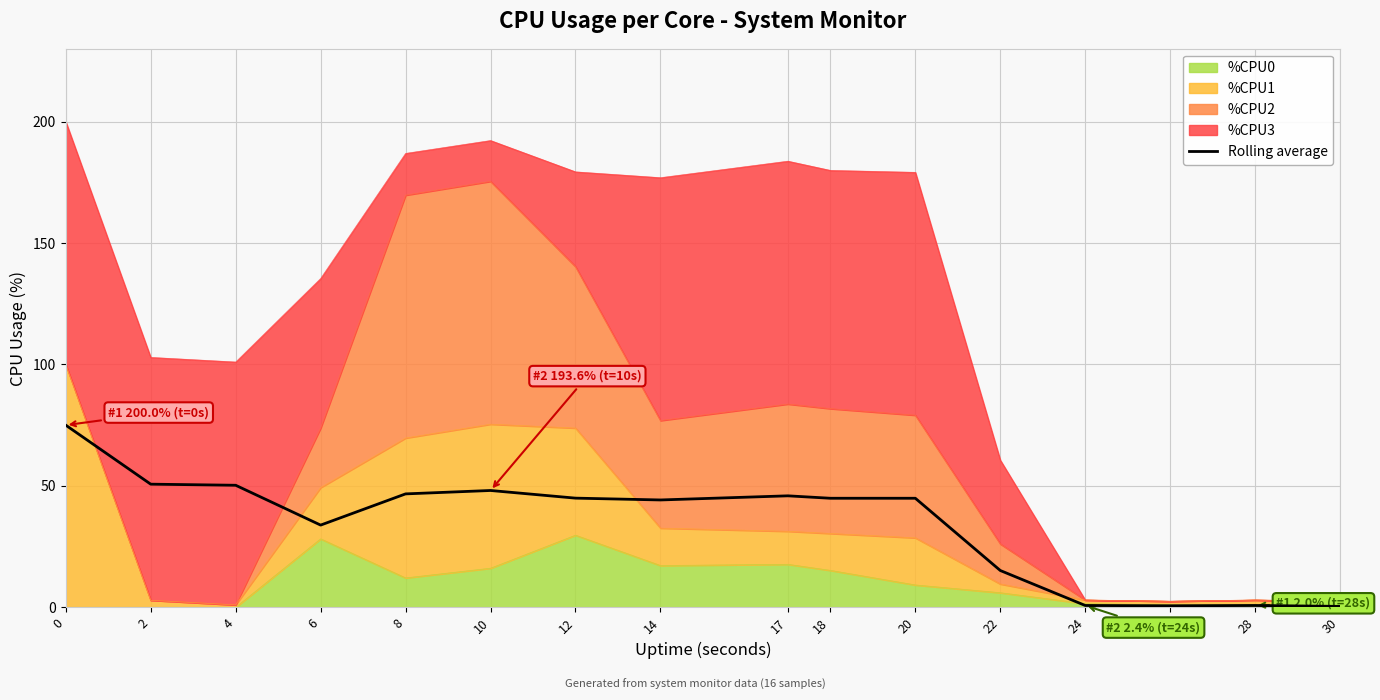

Between 14 and 10, which is larger?

10